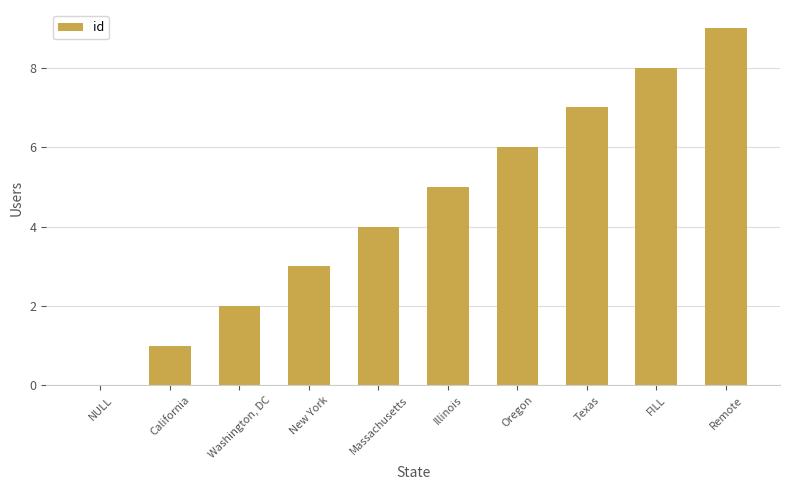

What is the maximum value shown in the chart?

9